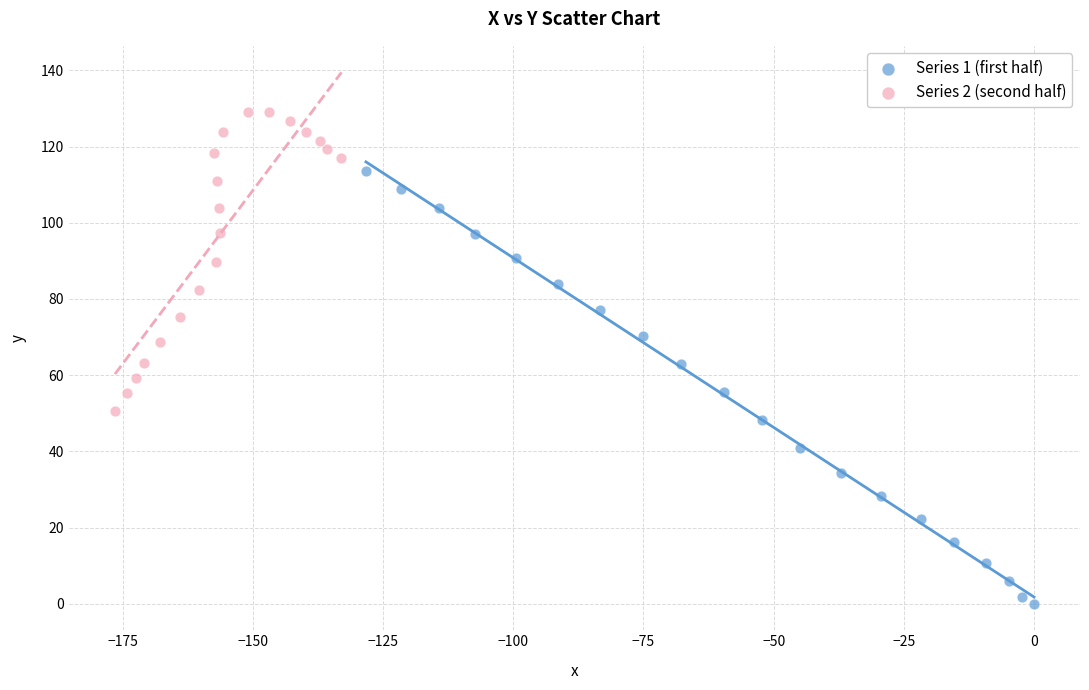

Which series reaches the minimum Y coordinate?

Series 1 (first half)